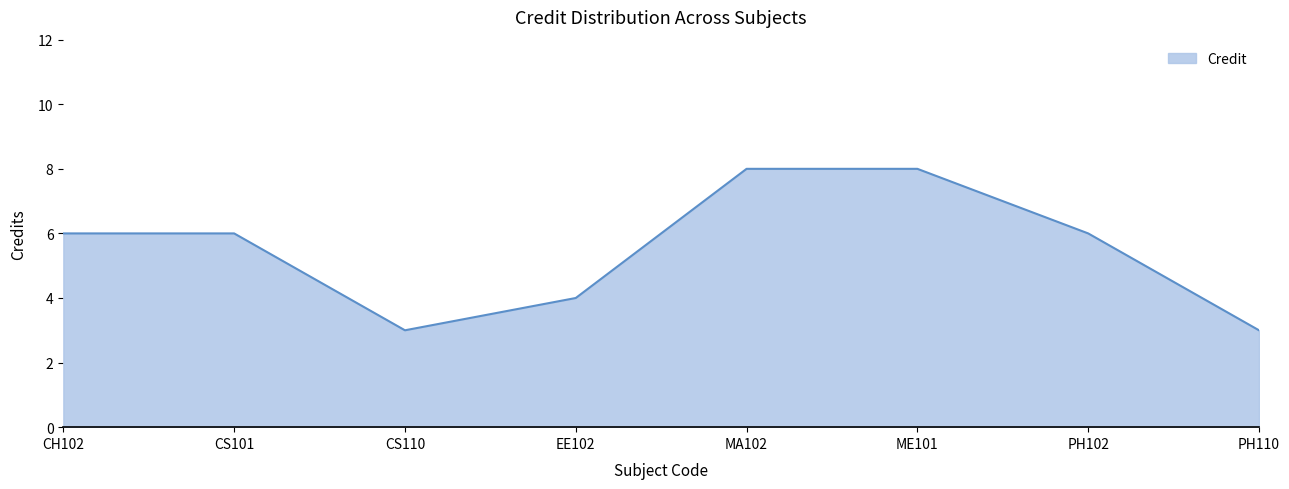

The value at PH110 is 2. True or false?

False